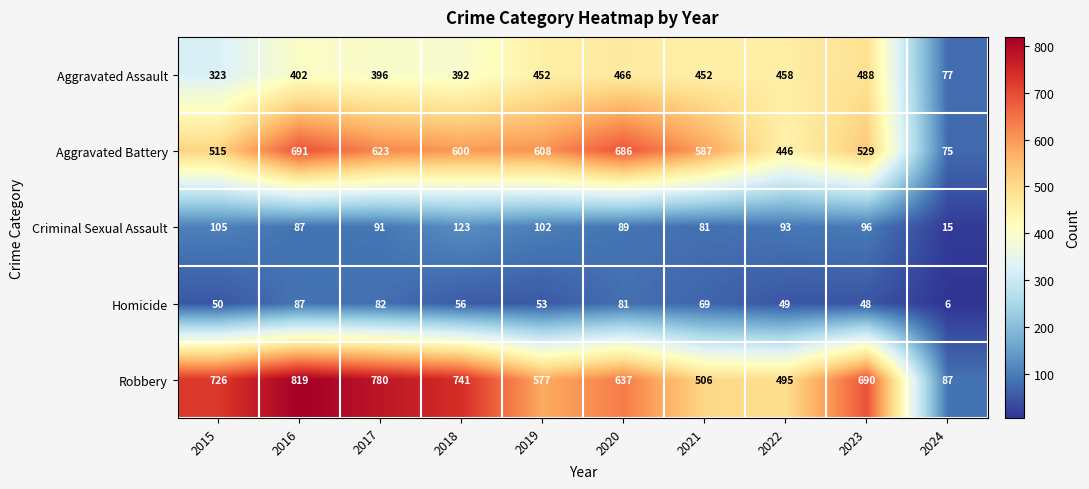

Rank the series at 2015 from lowest to highest value.

Homicide, Criminal Sexual Assault, Aggravated Assault, Aggravated Battery, Robbery